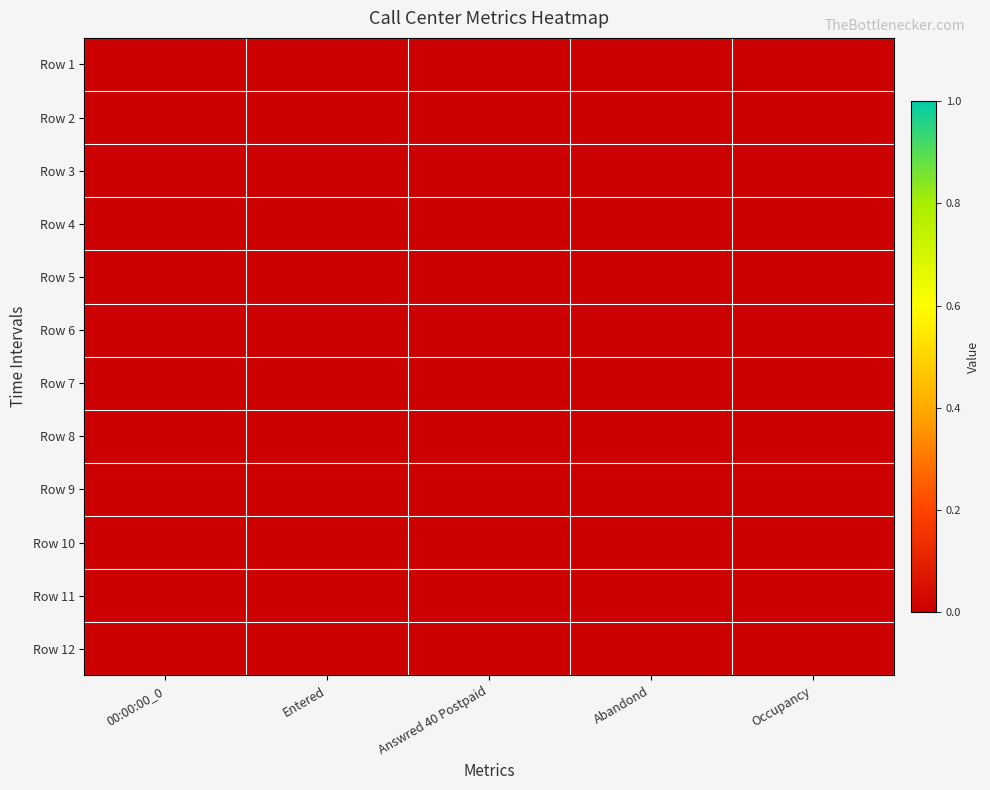

Count the number of categories in the chart.

5